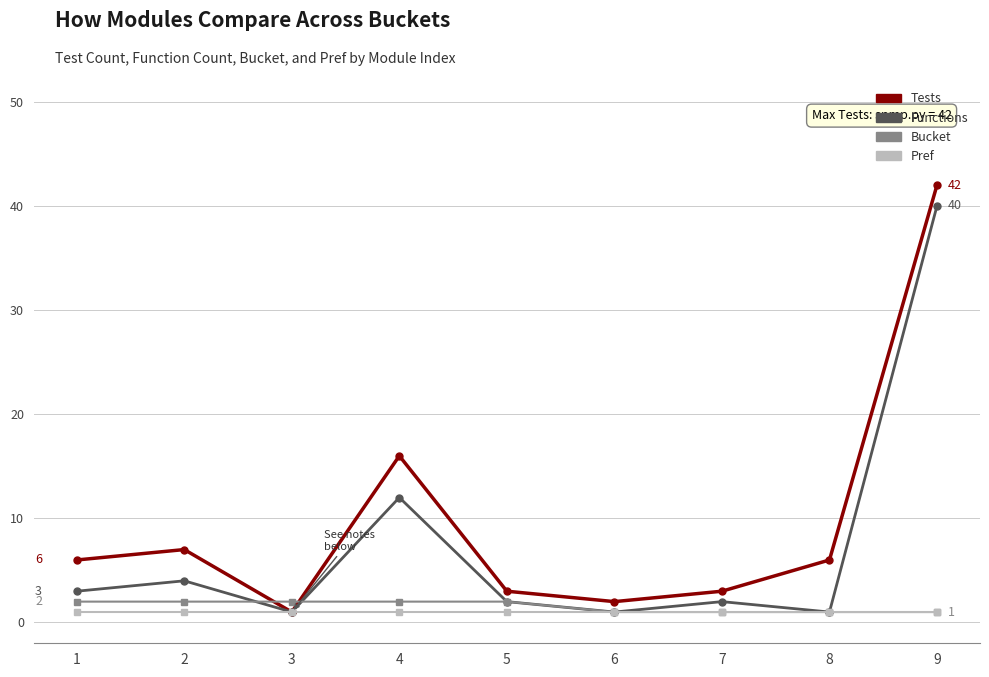

Reading right to left, extract all data points from this chart.

Tests: 42	6	3	2	3	16	1	7	6
Functions: 40	1	2	1	2	12	1	4	3
Bucket: 1	1	1	1	2	2	2	2	2
Pref: 1	1	1	1	1	1	1	1	1